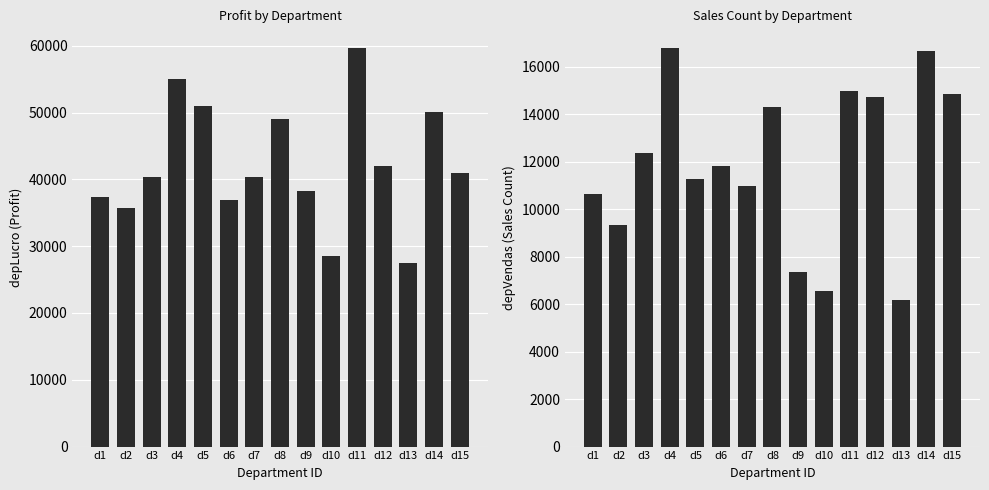

What is the total value across all series at d10?

35160.4